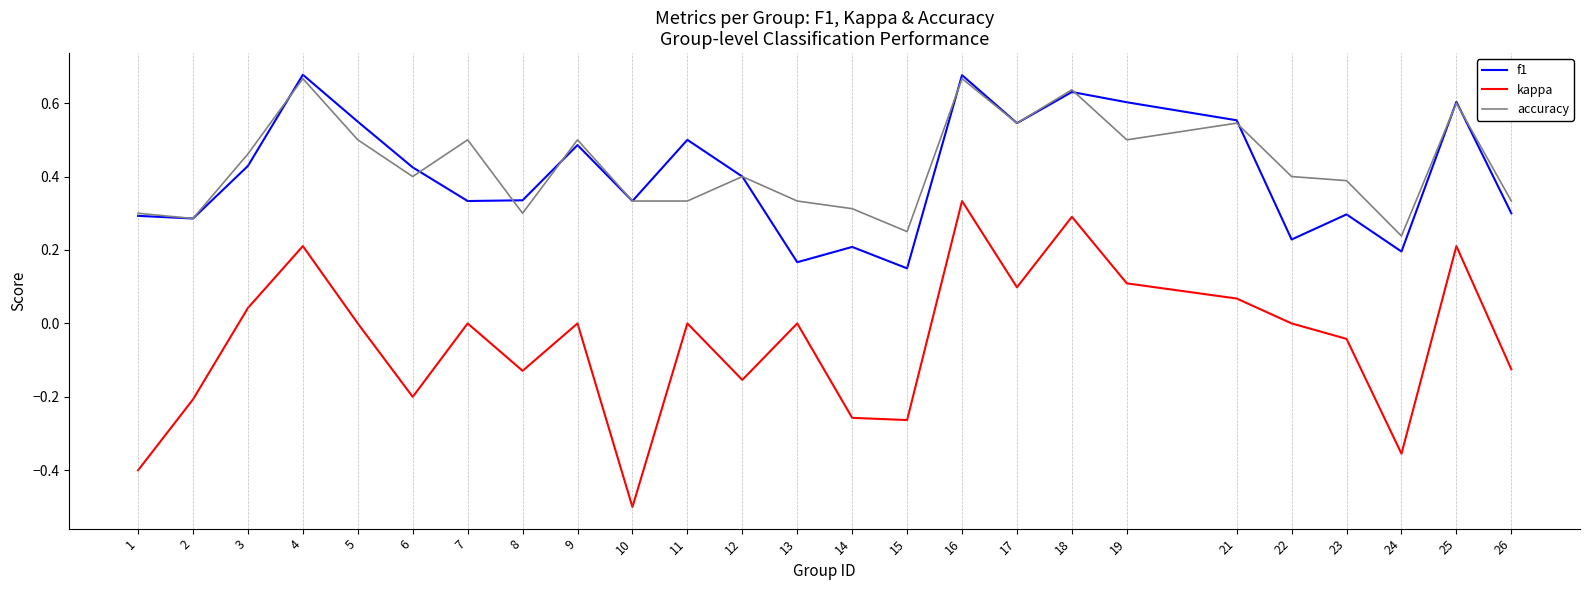

Where is the first local maximum for kappa?

4